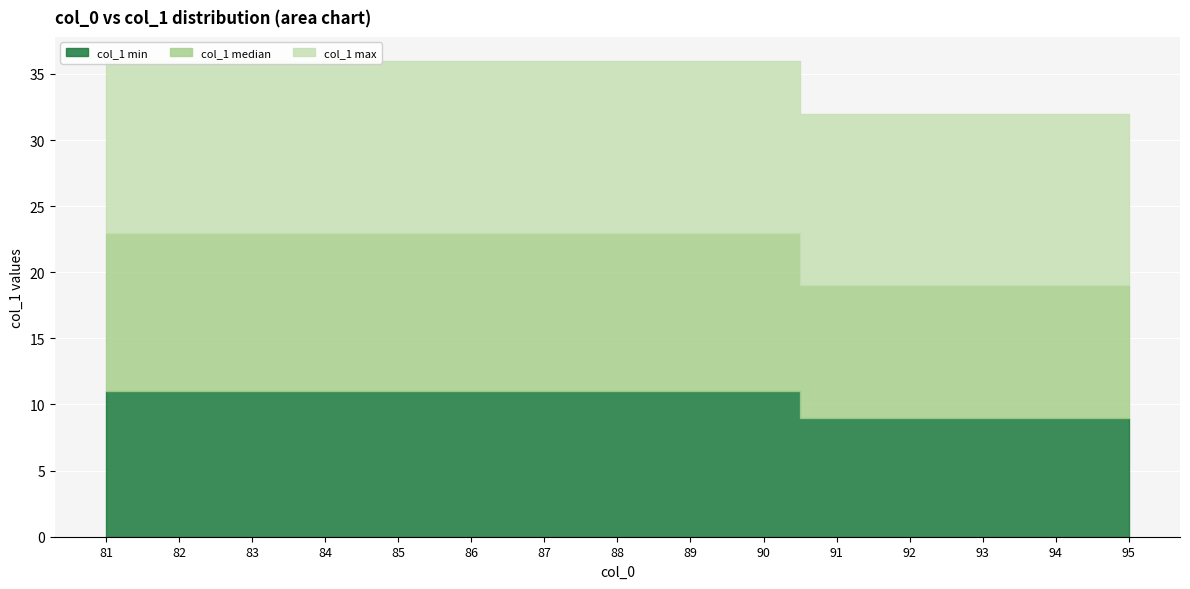

How many data points in col_1 median are less than 12?

5